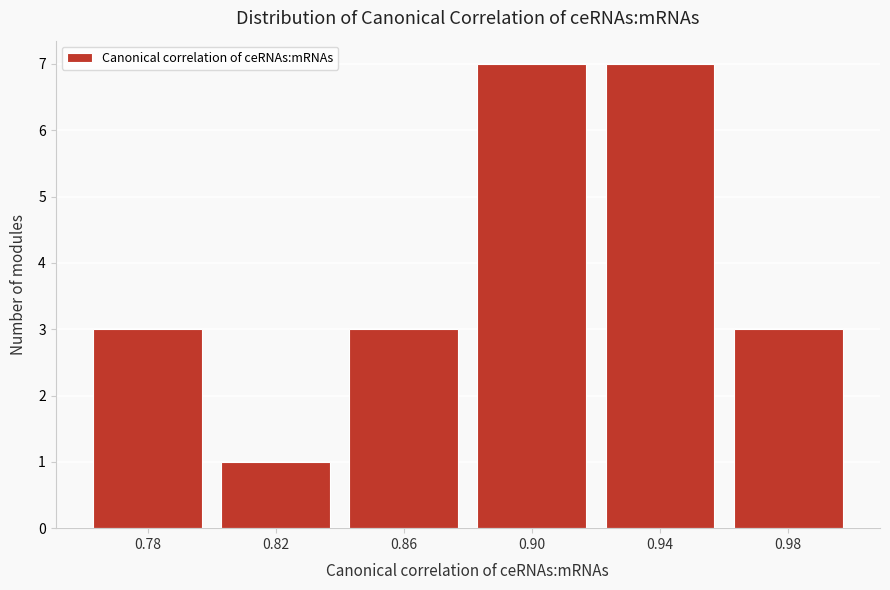

Reading left to right, extract all data points from this chart.

3	1	3	7	7	3